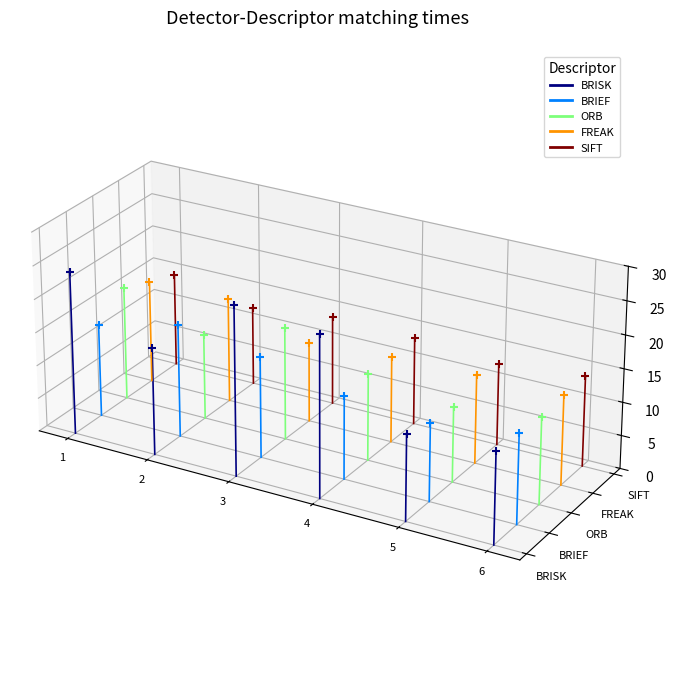

Which series contains the highest Y value?

BRISK